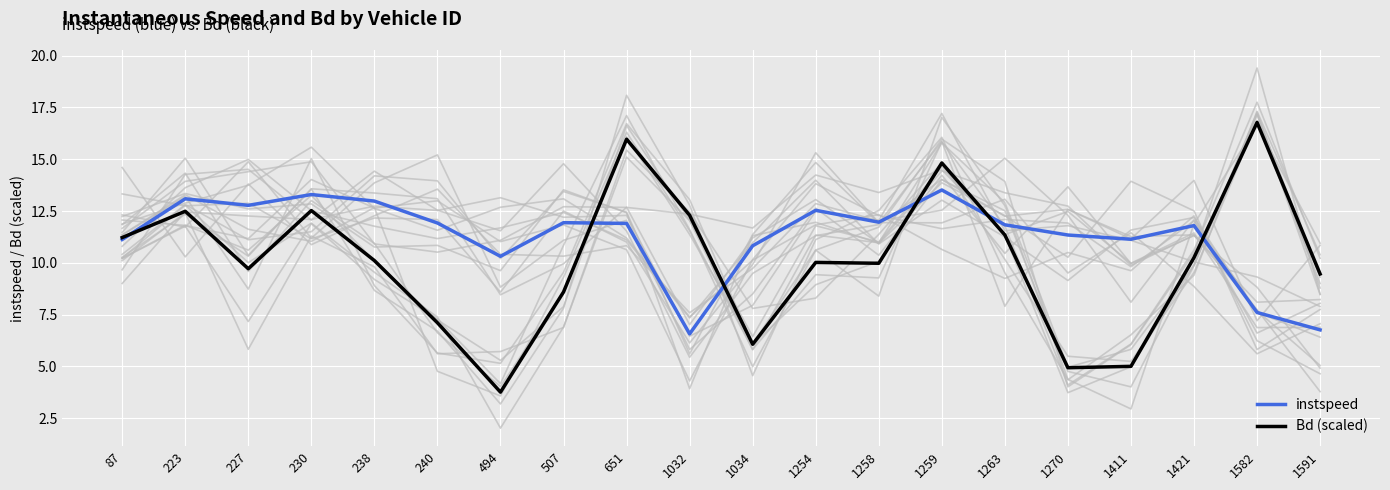

How many lines are shown in the chart?

2